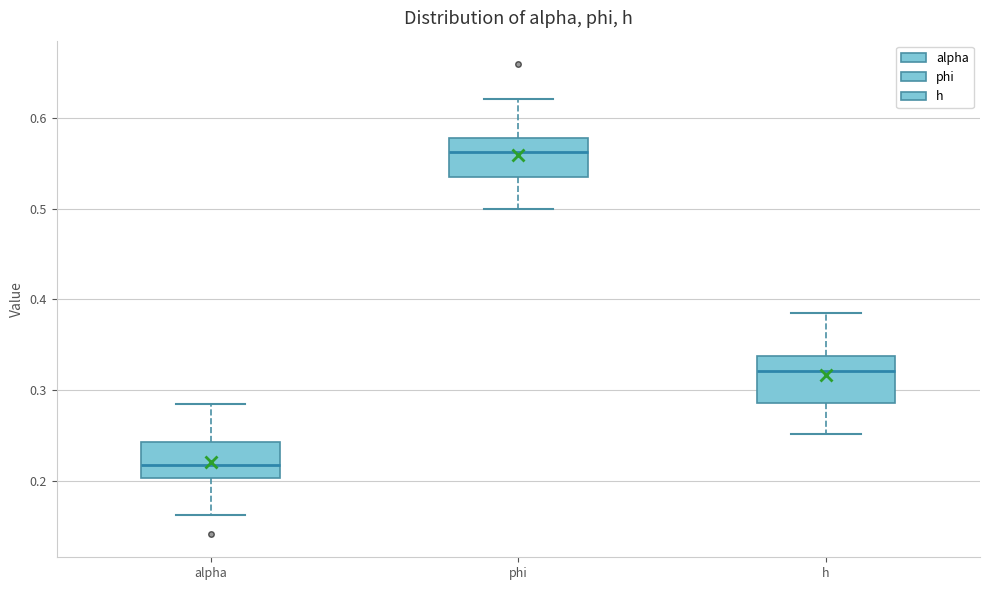

Which box has the highest median line?

phi